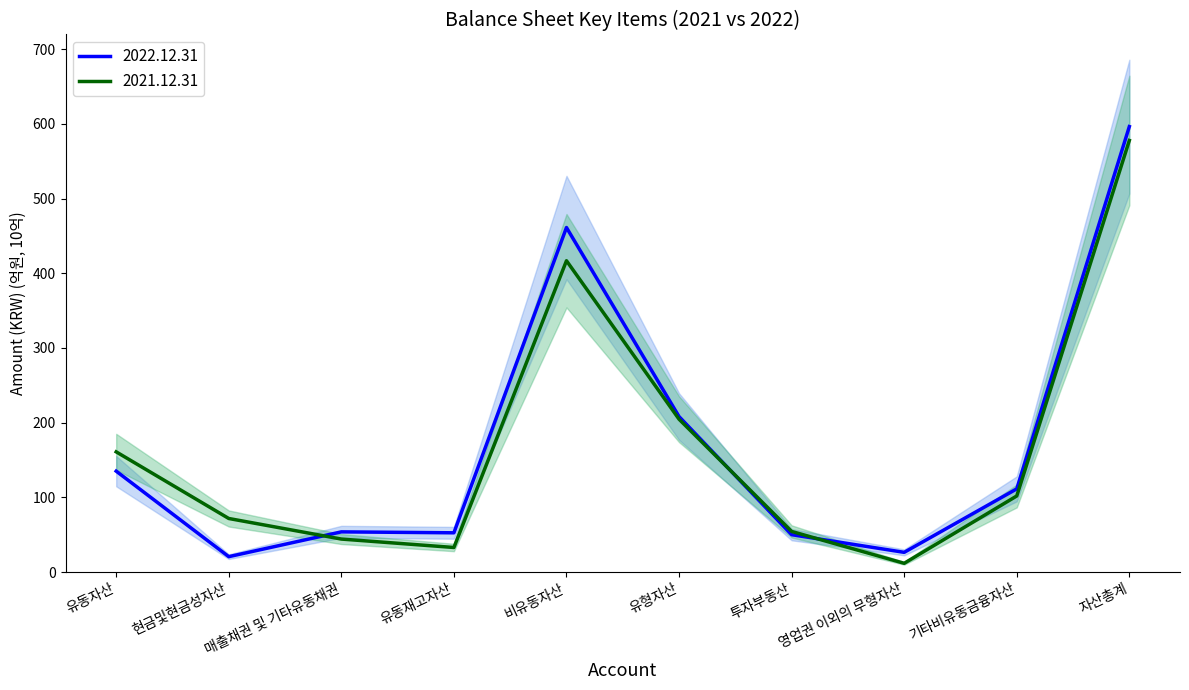

What position from the left is 자산총계?

10